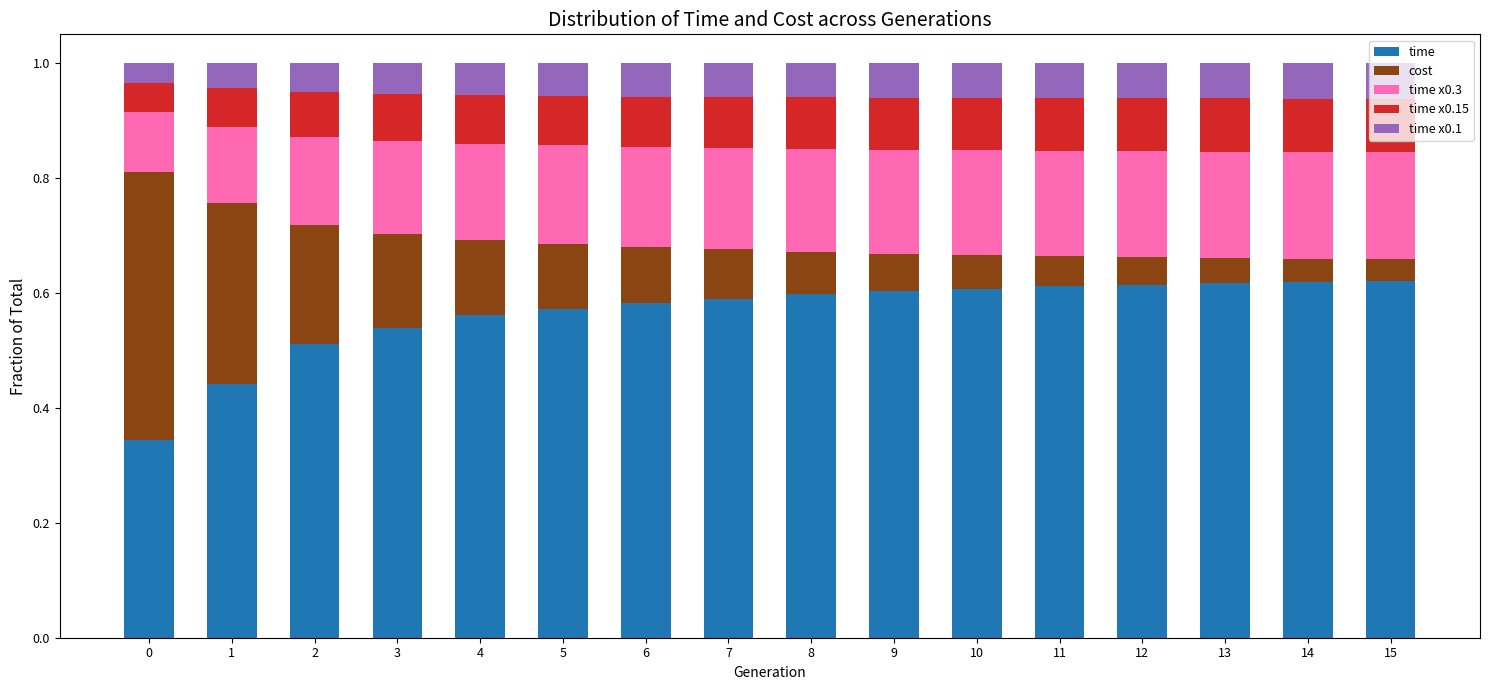

What is the total value across all series at 2?

1.0